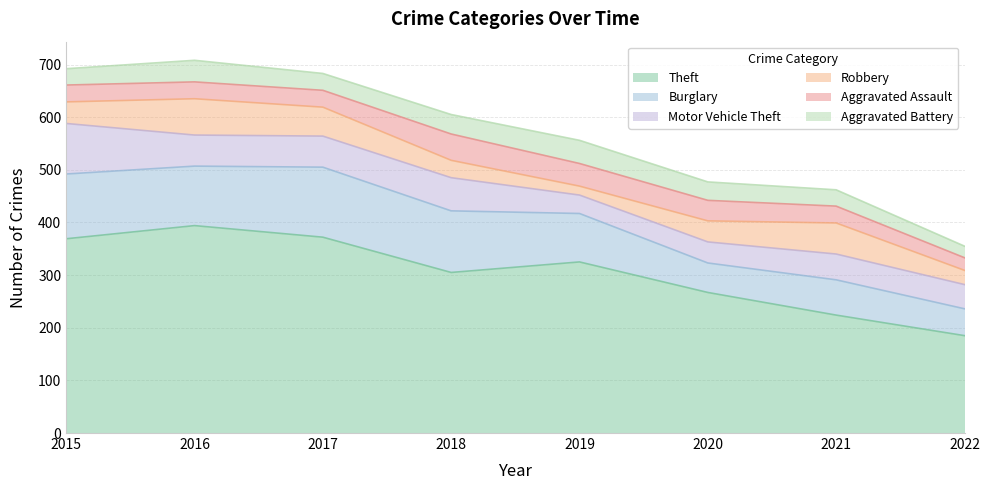

Where is Aggravated Battery nearest to the value 33?

2017